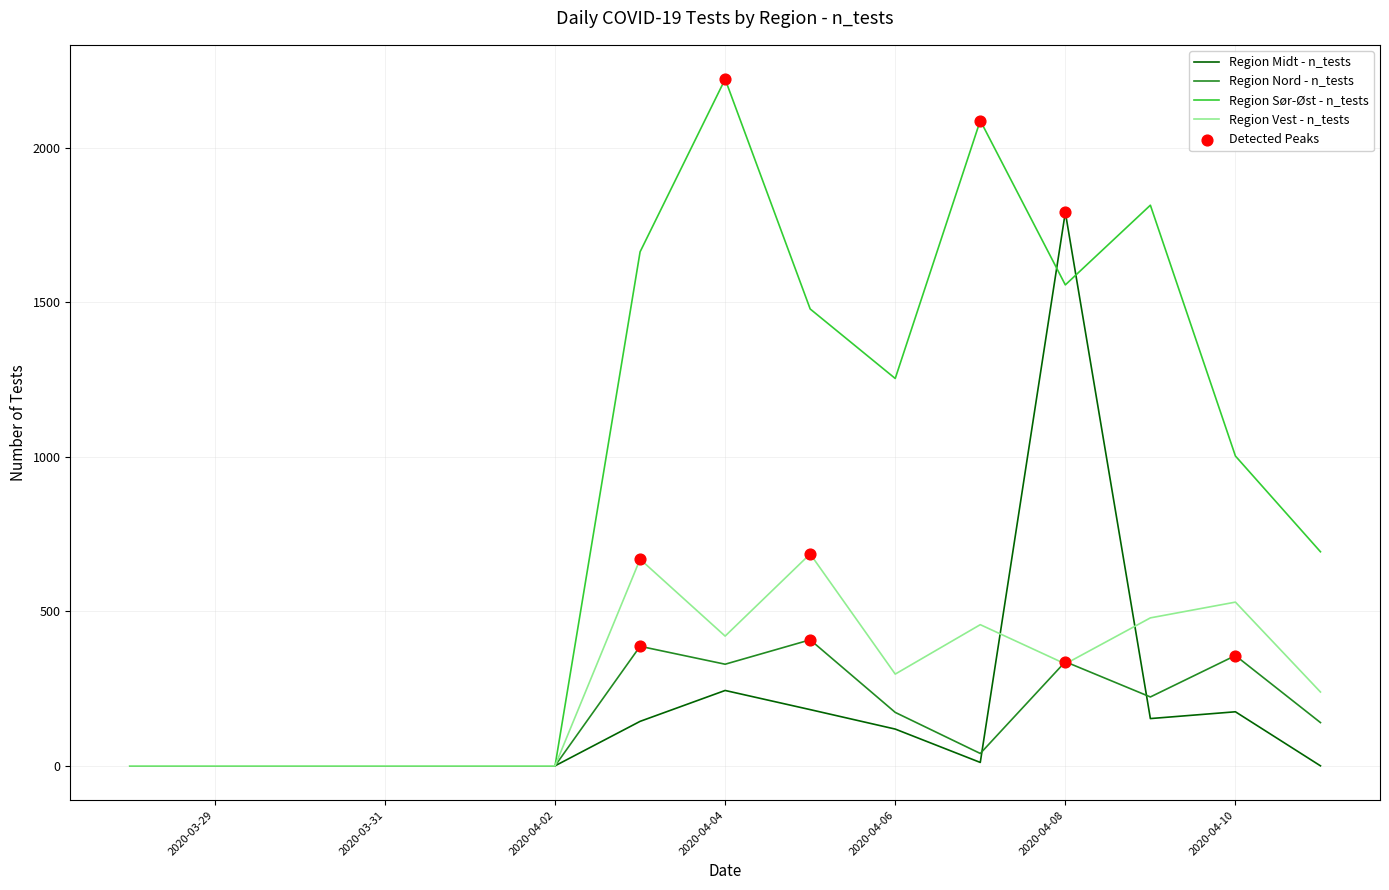

Which series has the largest total across all categories?

Region Sør-Øst - n_tests